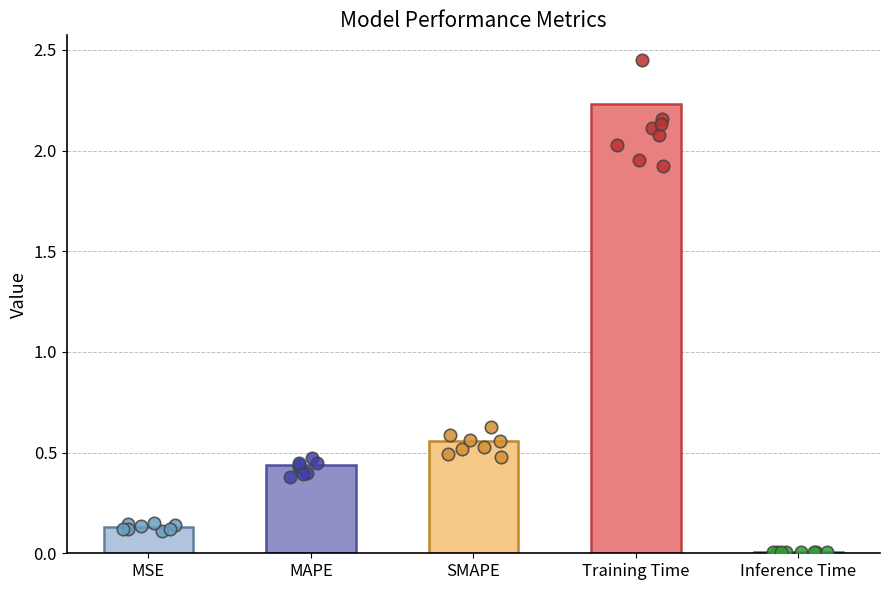

What is the change in value from MSE to Training Time?

+2.1